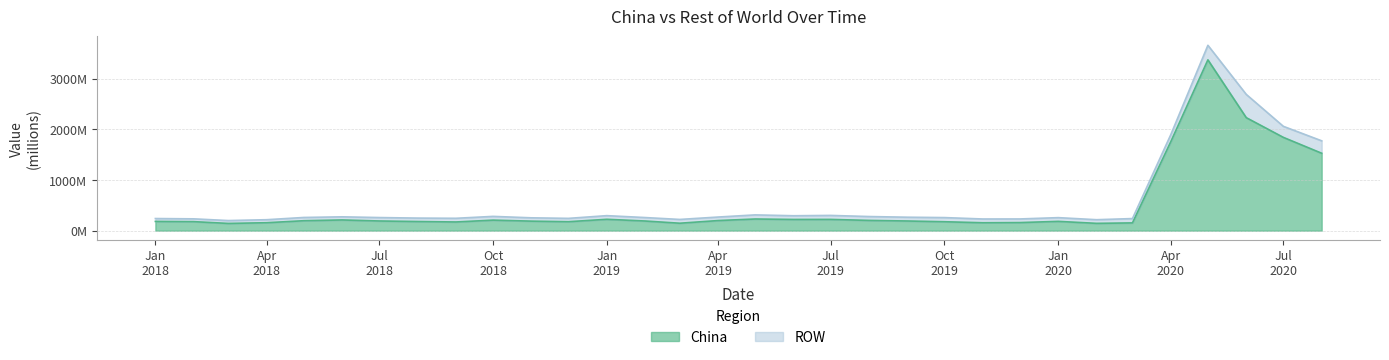

Does the chart have visible grid lines?

Yes